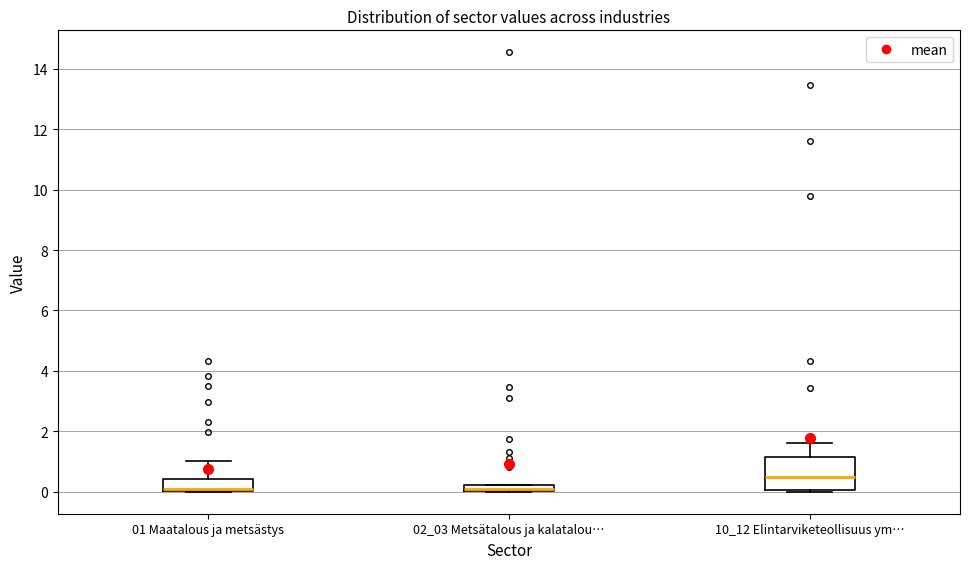

Comparing the boxes themselves (not the whiskers), which one is the tallest?

10_12 Elintarviketeollisuus ym…